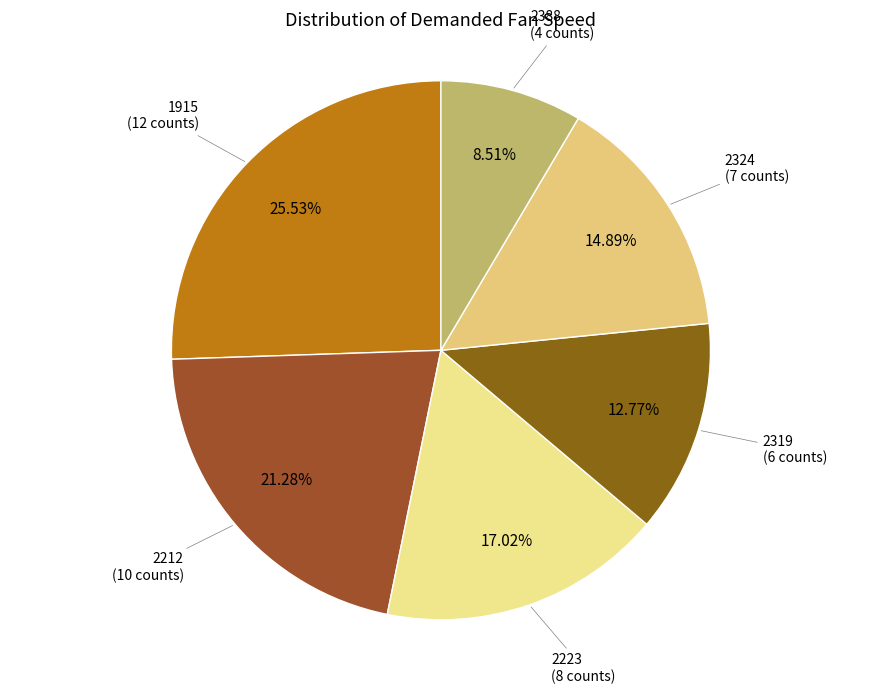

How many slices are in this pie chart?

6